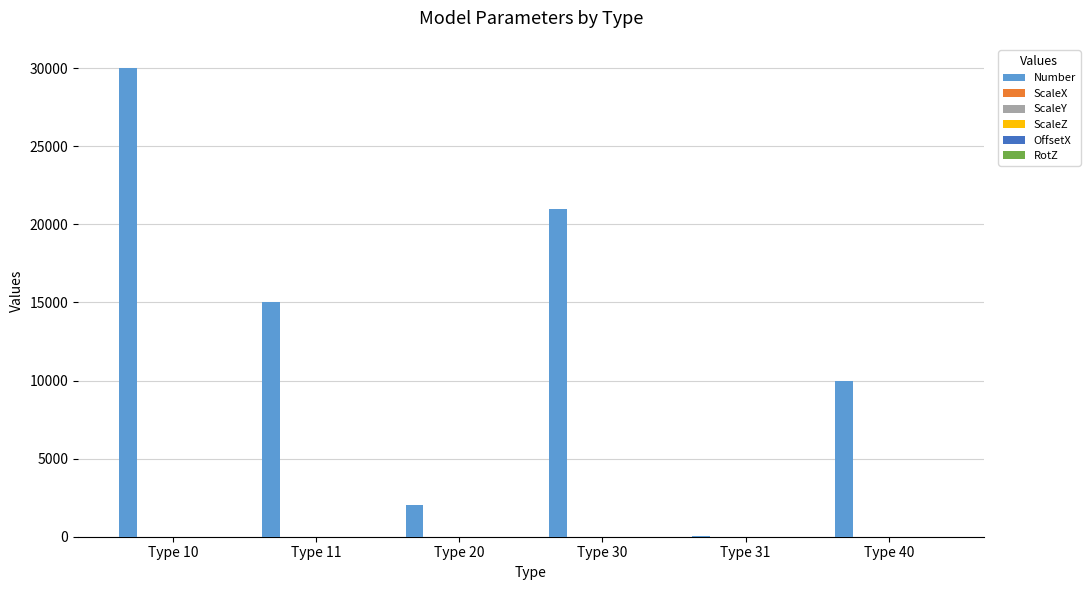

What is the spread (max minus min) of values at Type 20?

1999.5